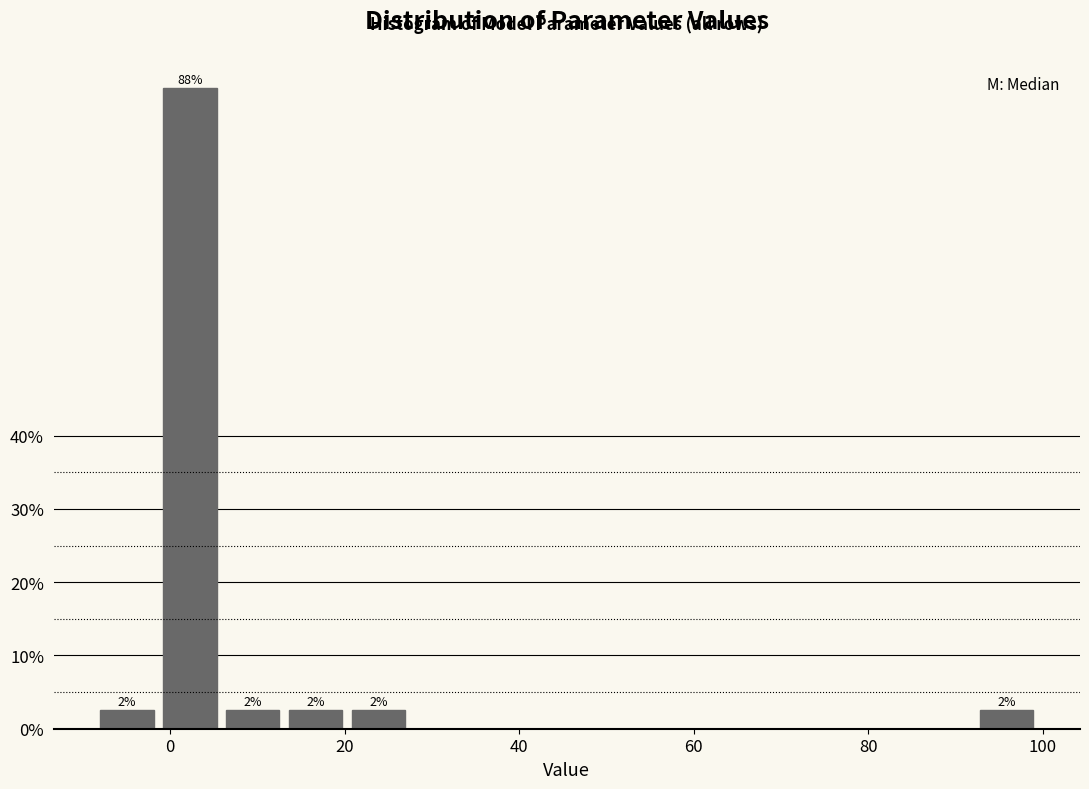

Read against the x-axis, roughly where is the centre of the tallest bar?

2